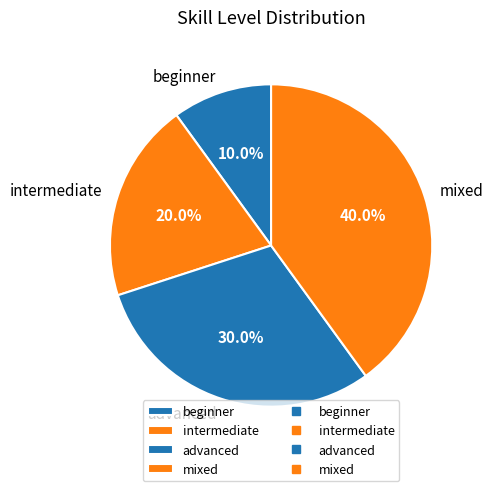

Count the number of slices in the pie.

4